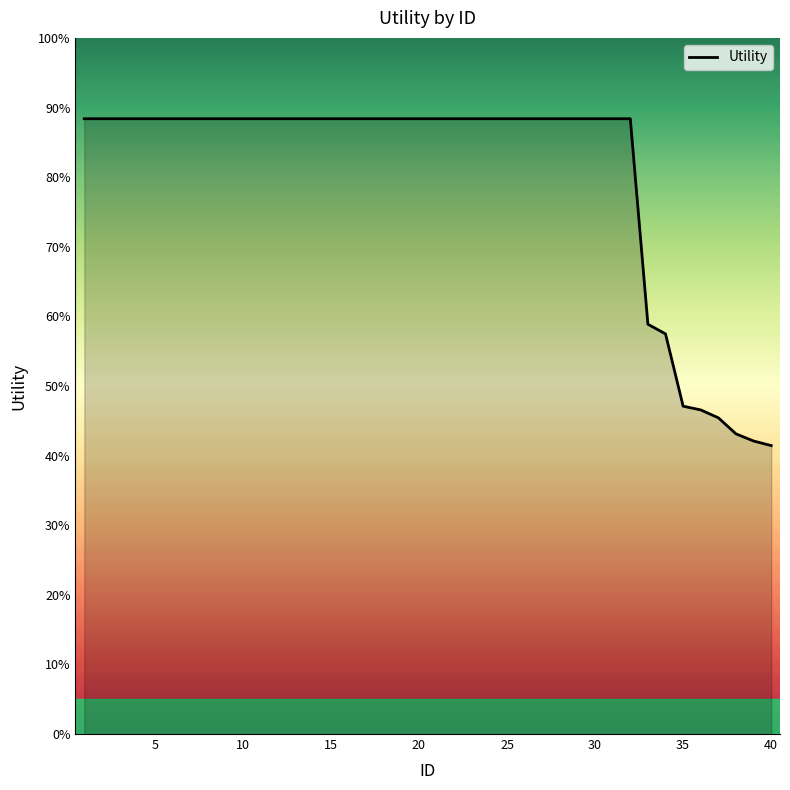

Is this an area chart (filled region under the line)?

Yes